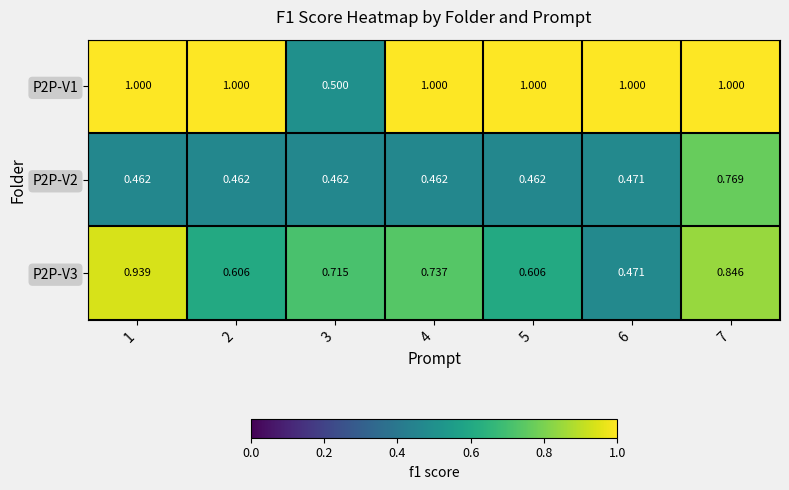

What is the total value across all series at 1?

2.4